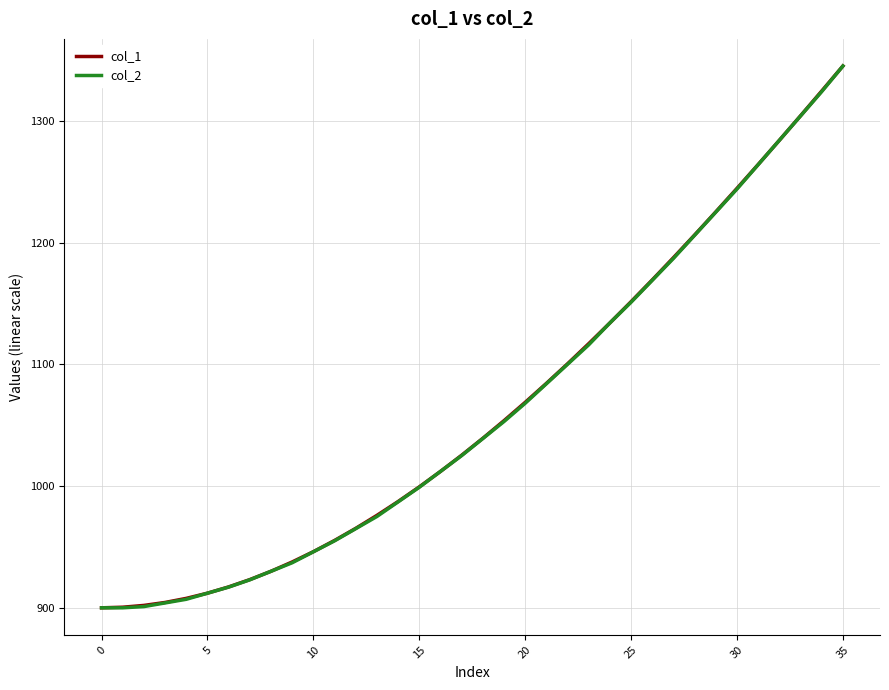

What is the greatest value displayed?

1345.0